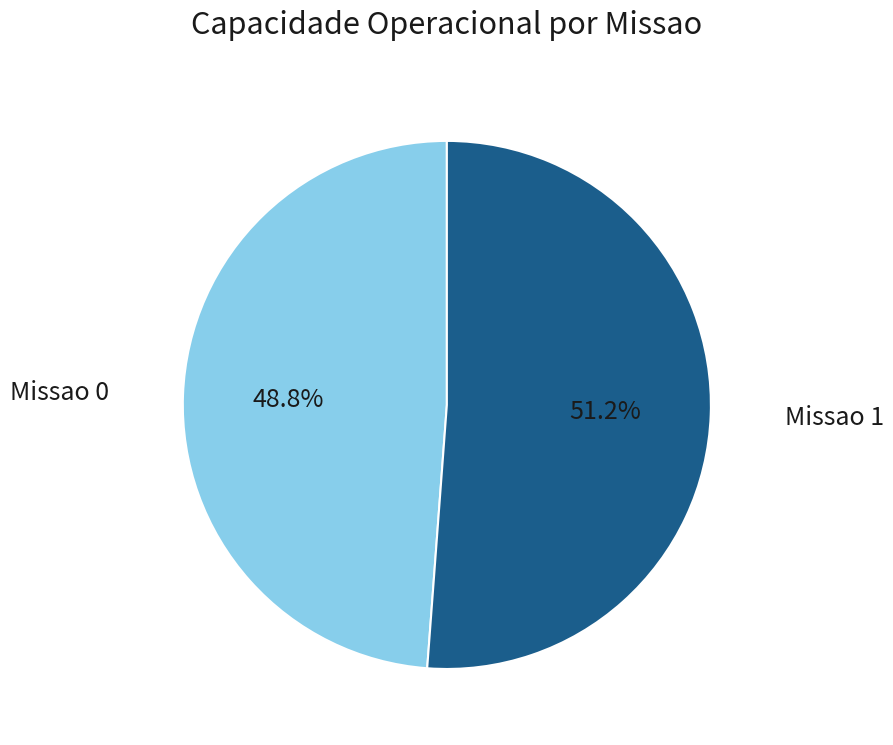

Does Missao 0 represent more than half of the total?

No